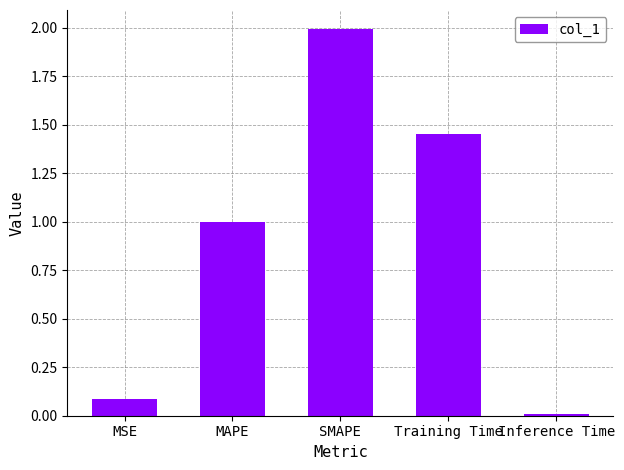

What is the difference between the values at Inference Time and MSE?

0.1